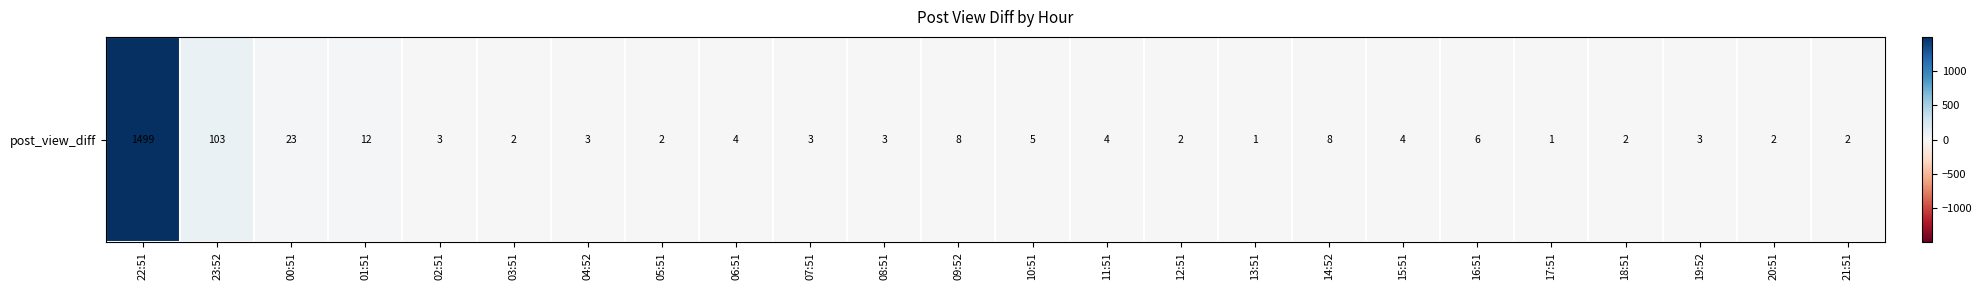

What is the difference between the maximum and minimum values?

1498